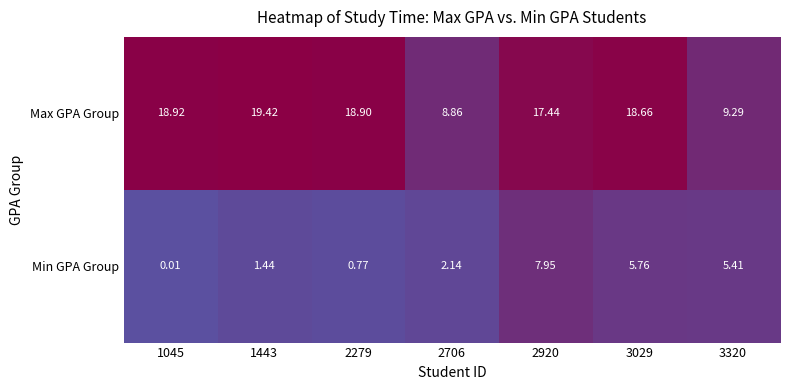

At which category does the chart reach its minimum across all series?

1045